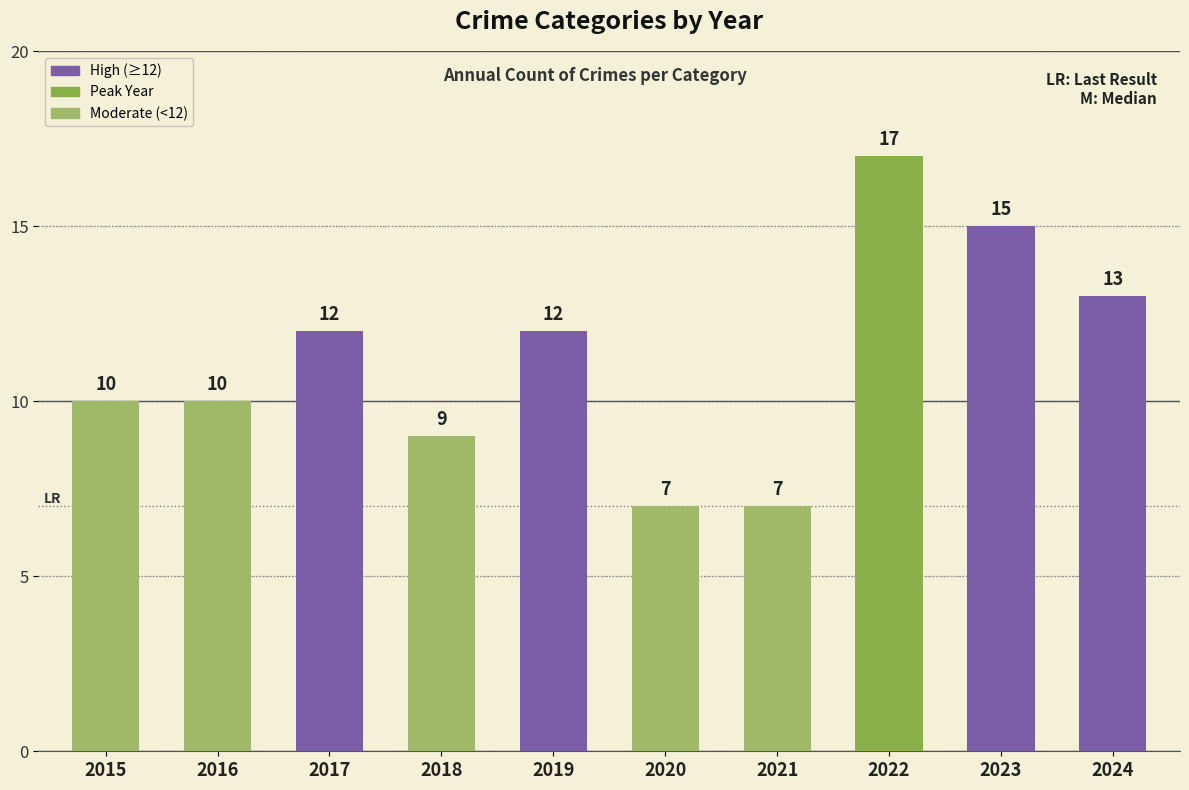

The value at 2015 is 6. True or false?

False